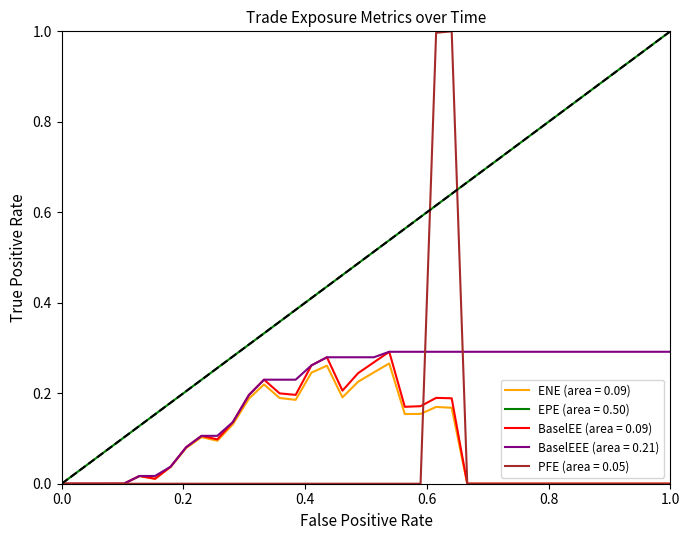

Which series has the largest total across all categories?

EPE (area = 0.50)